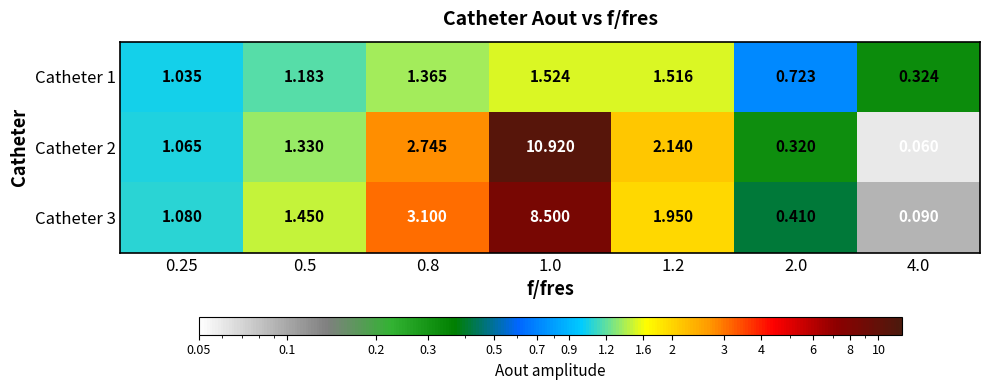

Is the value of Catheter 3 at 1.0 greater than the value of Catheter 1 at 1.2?

Yes